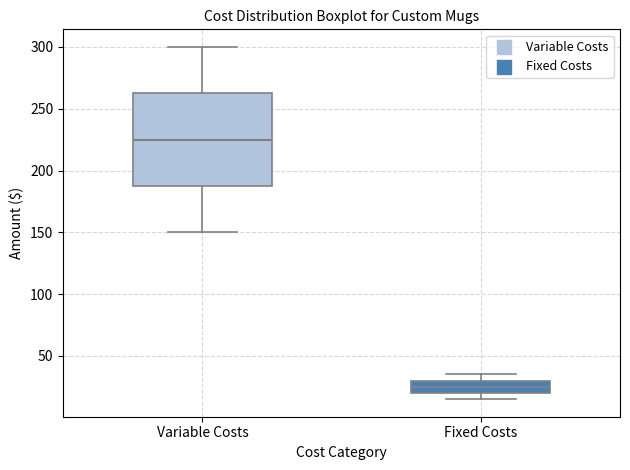

Which box's median line is the highest?

Variable Costs